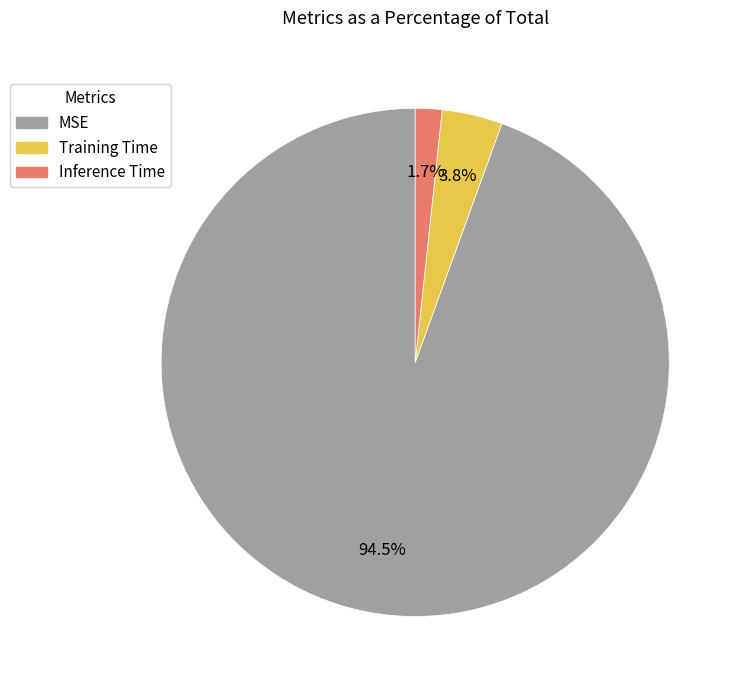

Between MSE and Inference Time, which is larger?

MSE